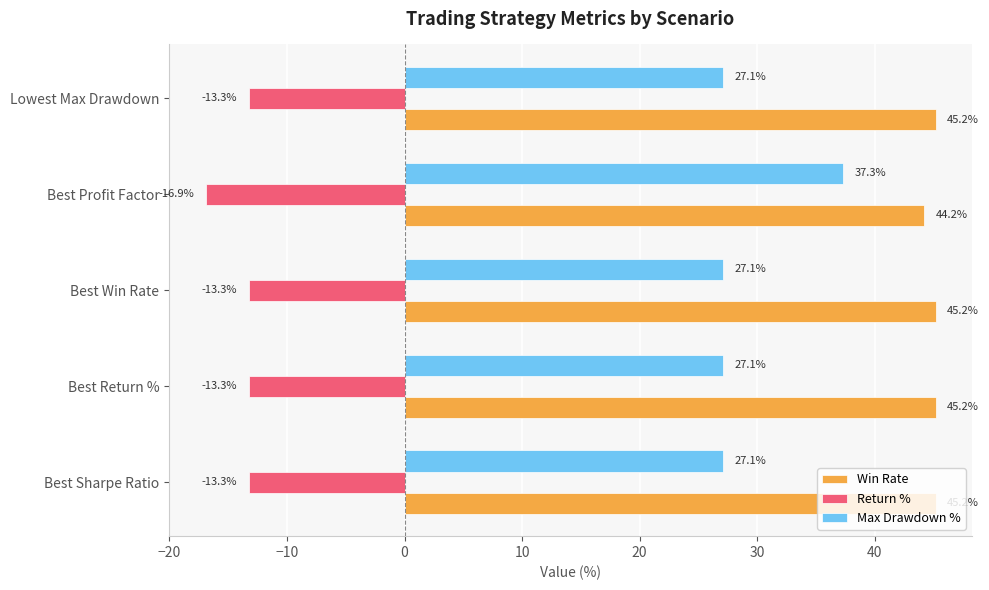

Which series has the largest range (max minus min)?

Max Drawdown %